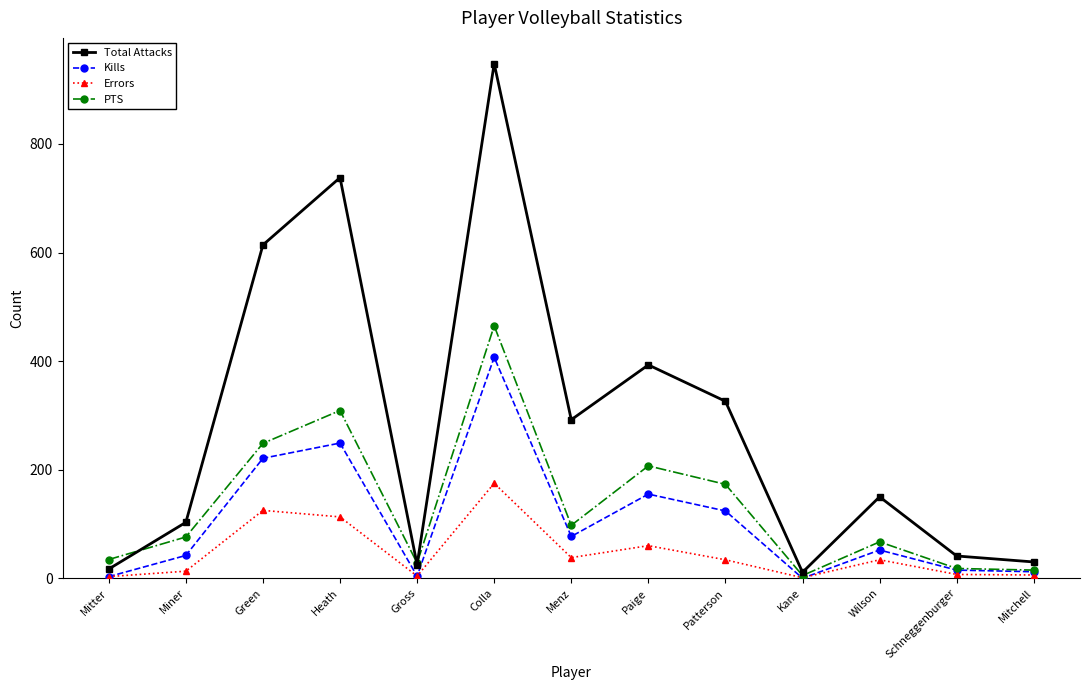

What is the label of the 3rd point from the left?

Green